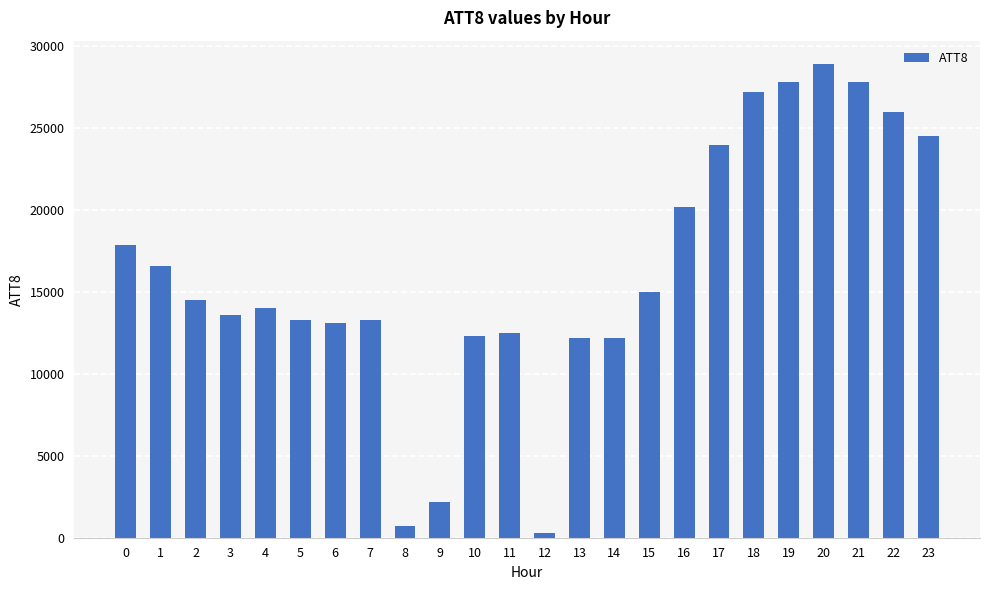

Read the value at 14, to the nearest 100.

12200